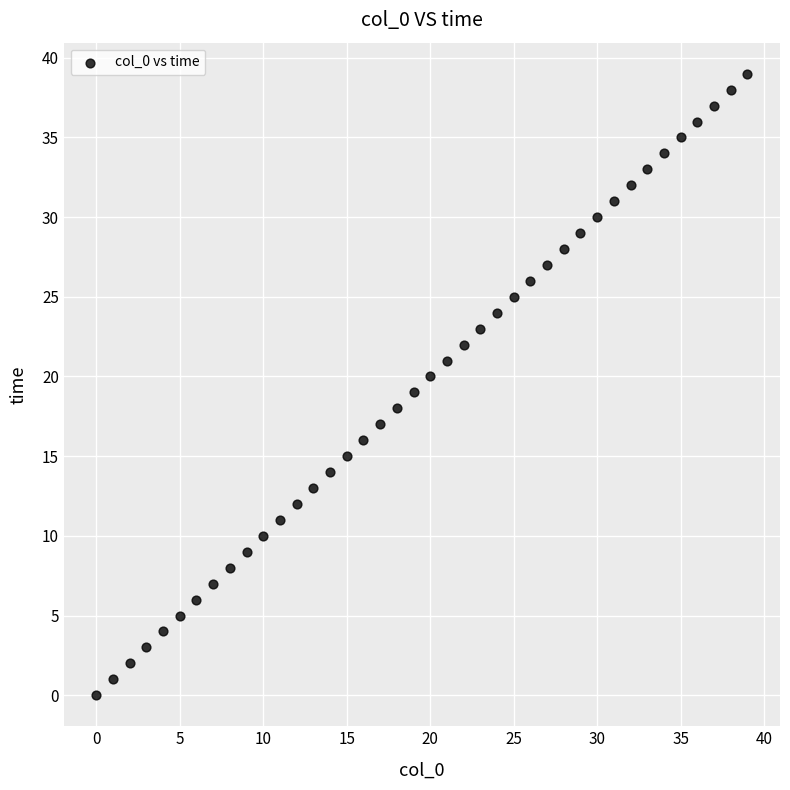

What is the range of Y values (max minus min)?

39